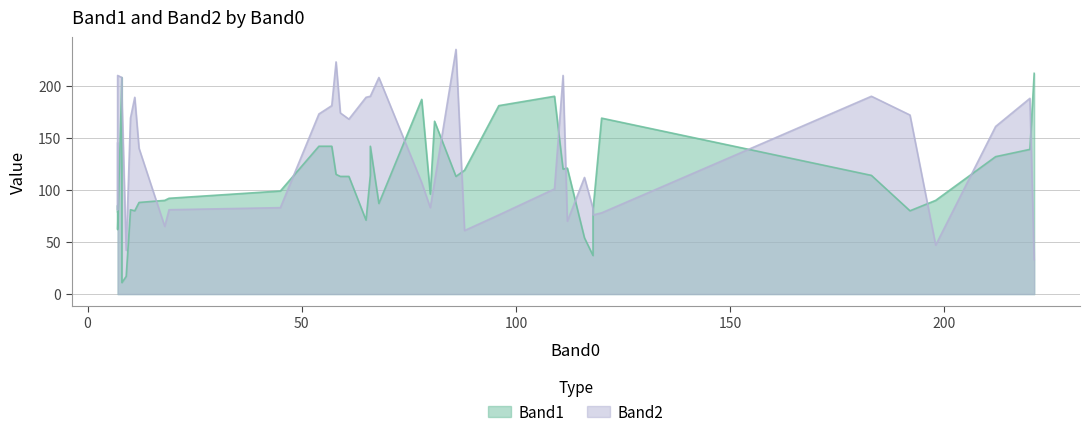

How many intersections are there between Band2 and Band1?

15